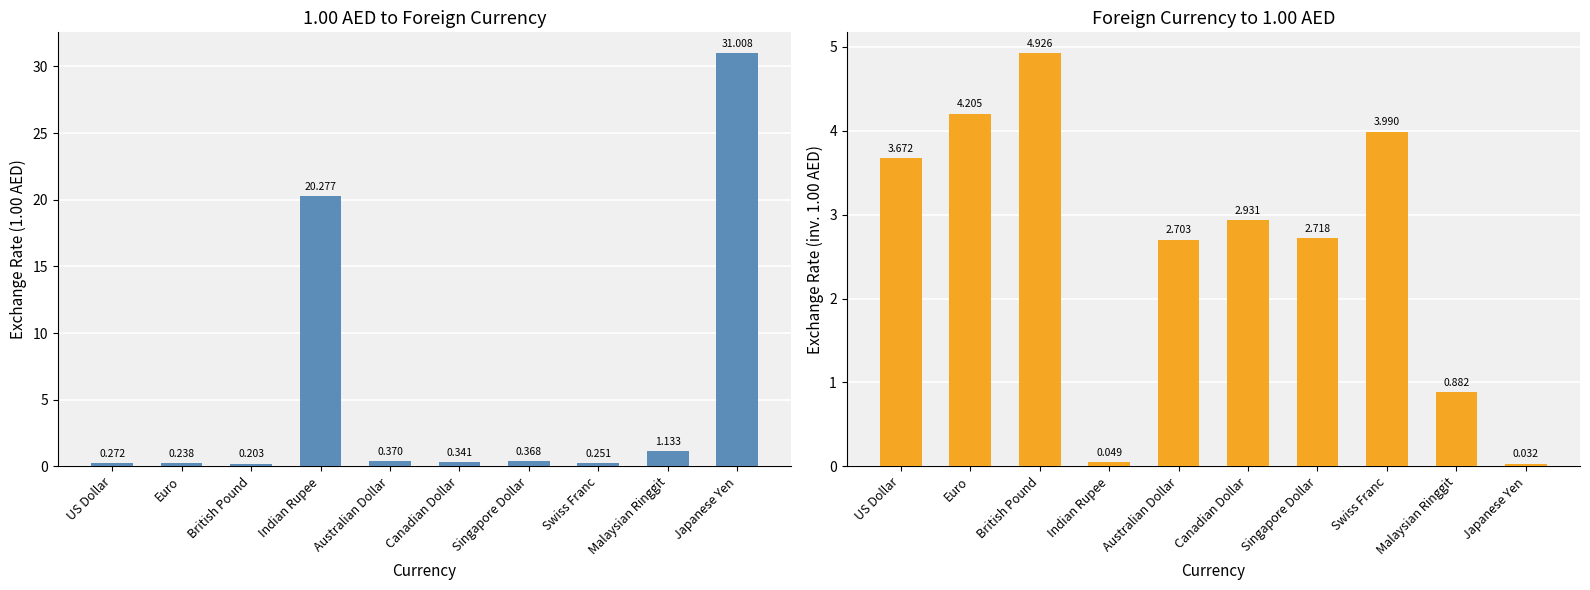

What position from the left is British Pound?

3